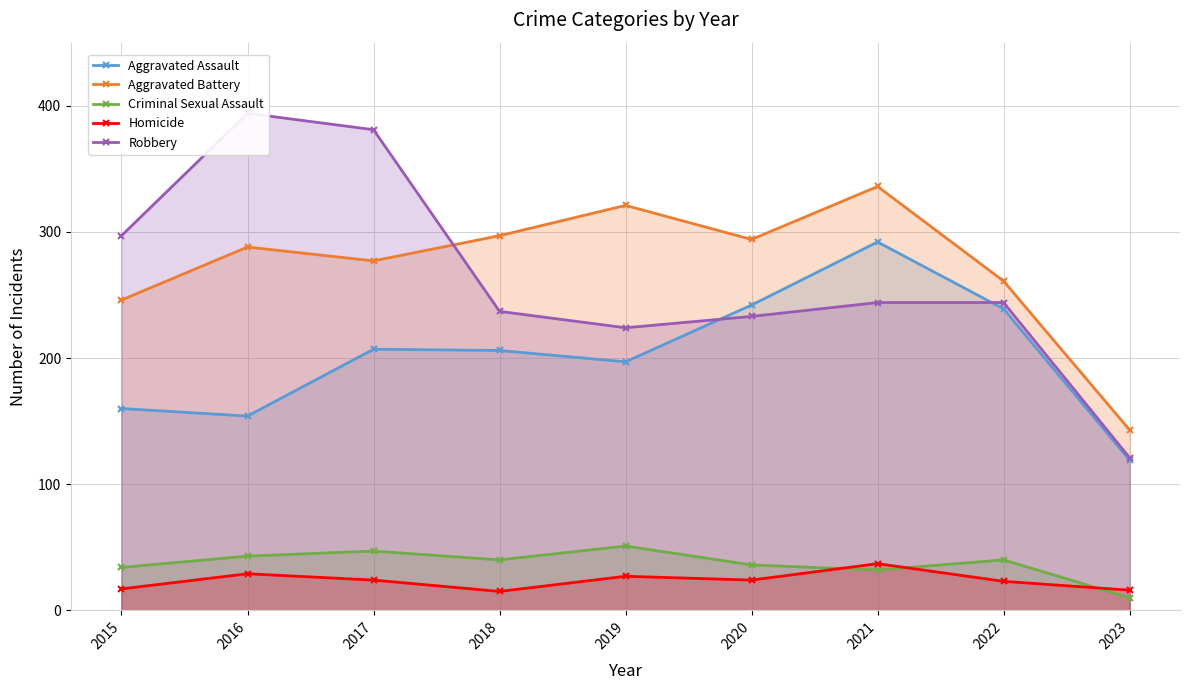

At which label is Homicide closest to 26?

2019